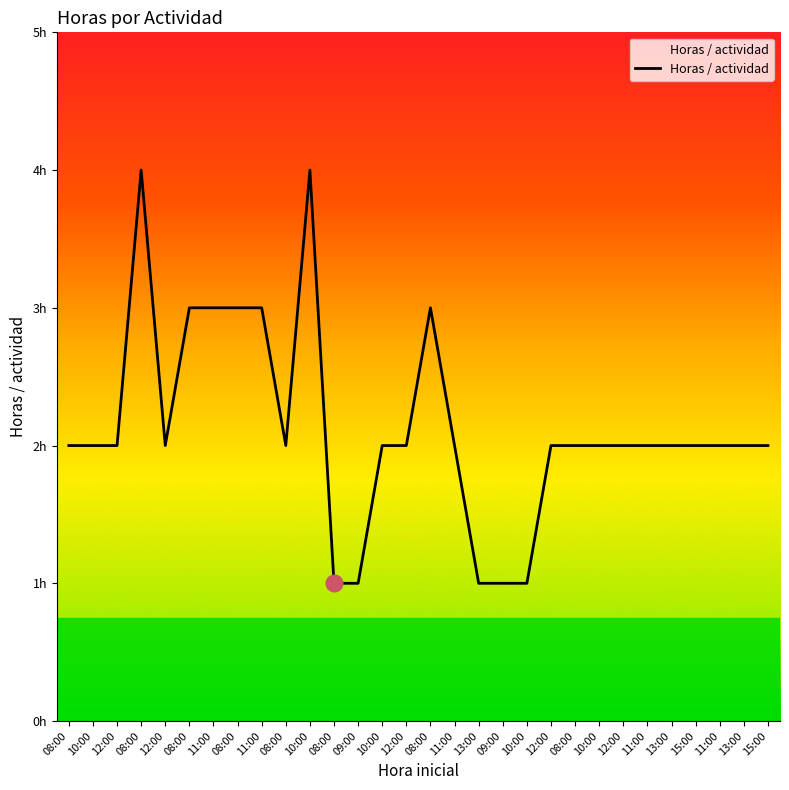

At which category does the data reach its first local peak?

08:00